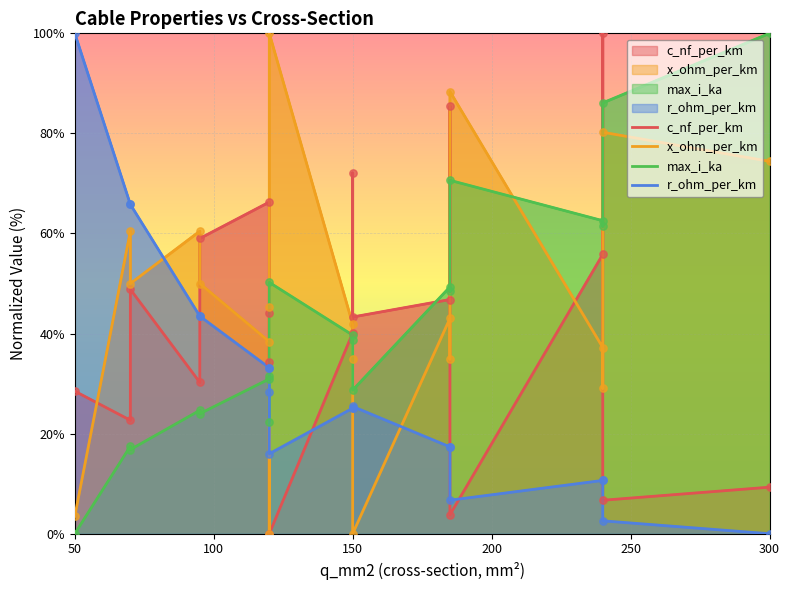

What are all the series names shown in the legend?

c_nf_per_km, x_ohm_per_km, max_i_ka, r_ohm_per_km